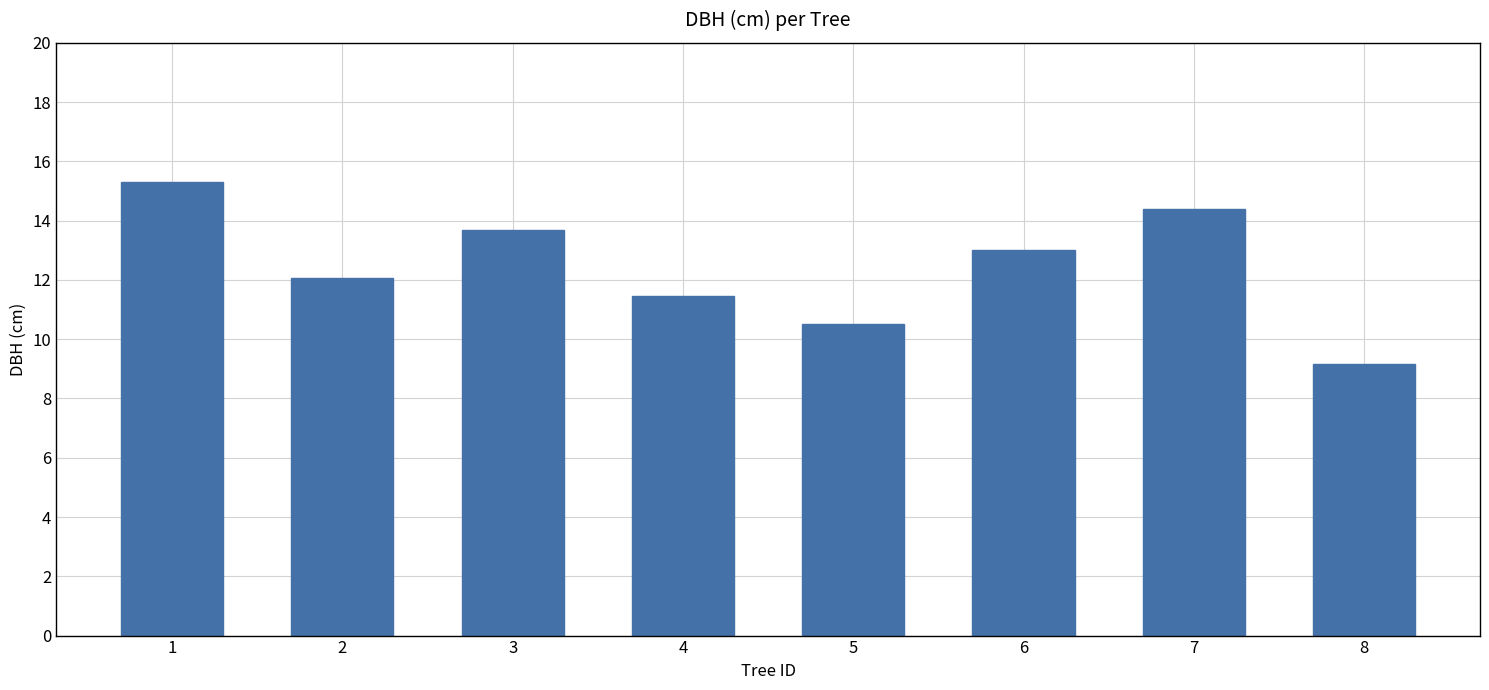

Is it true that the value at 2 is 2.5?

False